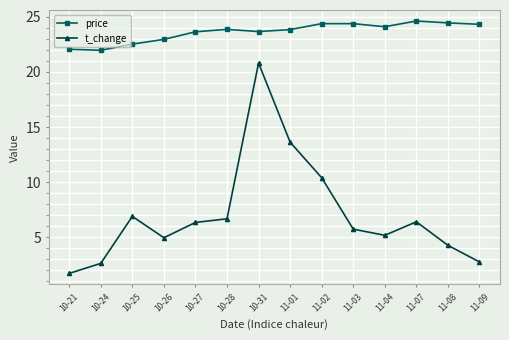

What is the spread (max minus min) of values at 10-24?

19.4